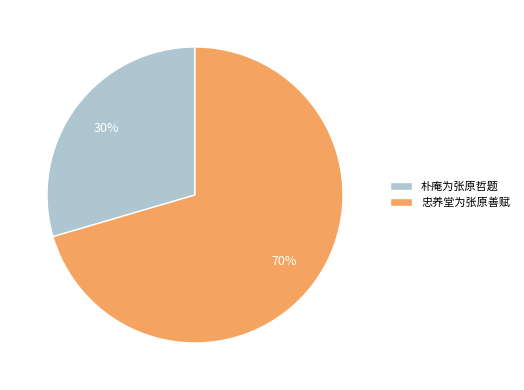

Does 朴庵为张原哲题 account for over 50% of the chart?

No